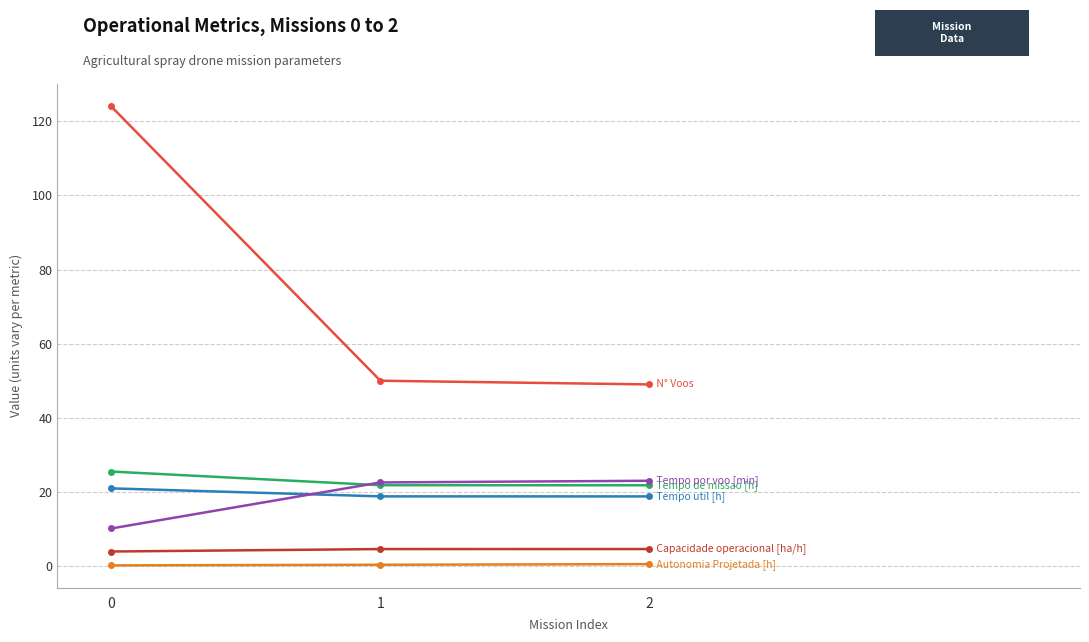

What is the greatest value displayed?

124.0